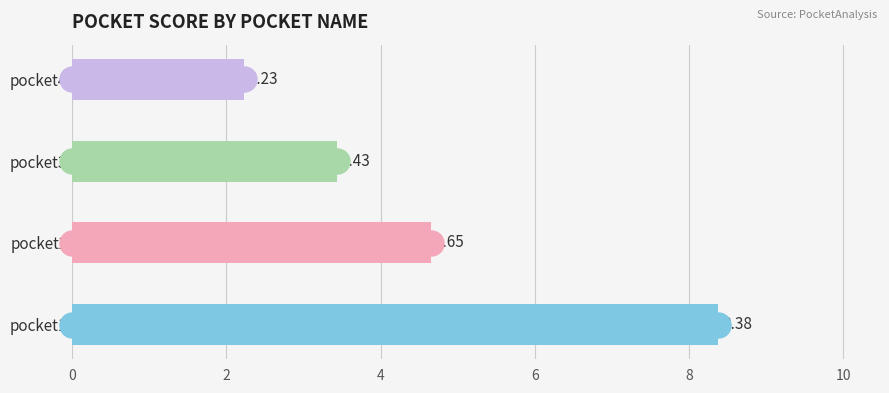

Between pocket2 and pocket1, which is larger?

pocket1